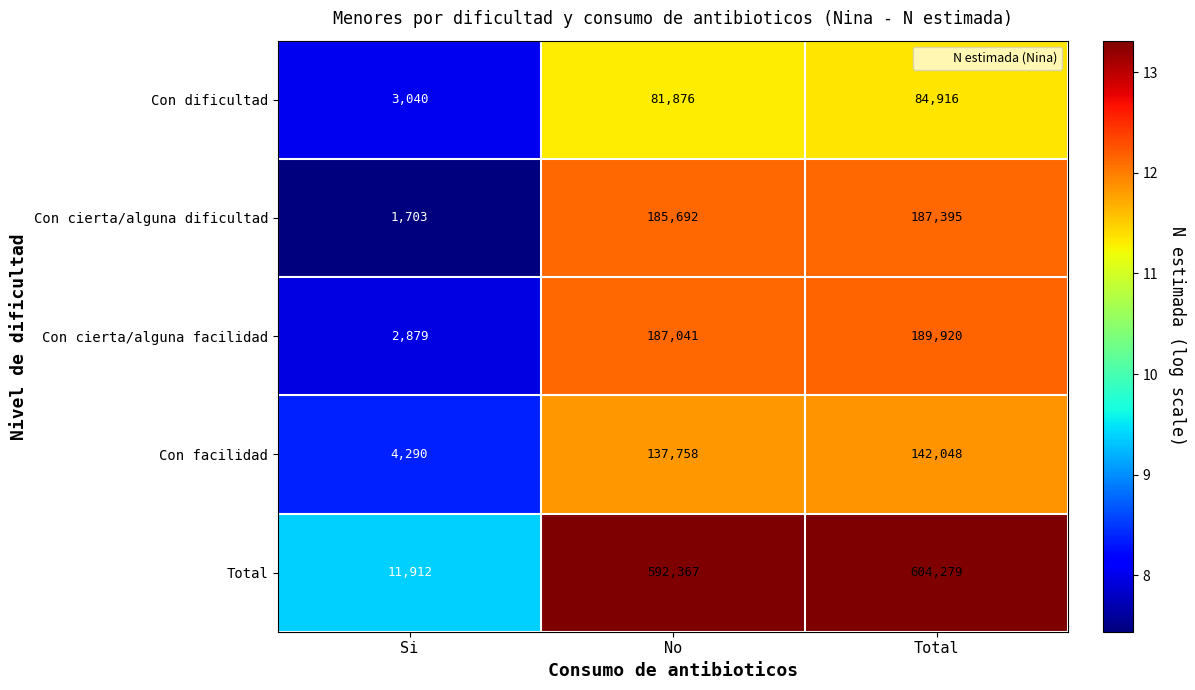

Reading right to left, what are all the values shown in this chart?

Con dificultad: Total=84916	No=81876	Si=3040
Con cierta/alguna dificultad: Total=187395	No=185692	Si=1703
Con cierta/alguna facilidad: Total=189920	No=187041	Si=2879
Con facilidad: Total=142048	No=137758	Si=4290
Total: Total=604279	No=592367	Si=11912